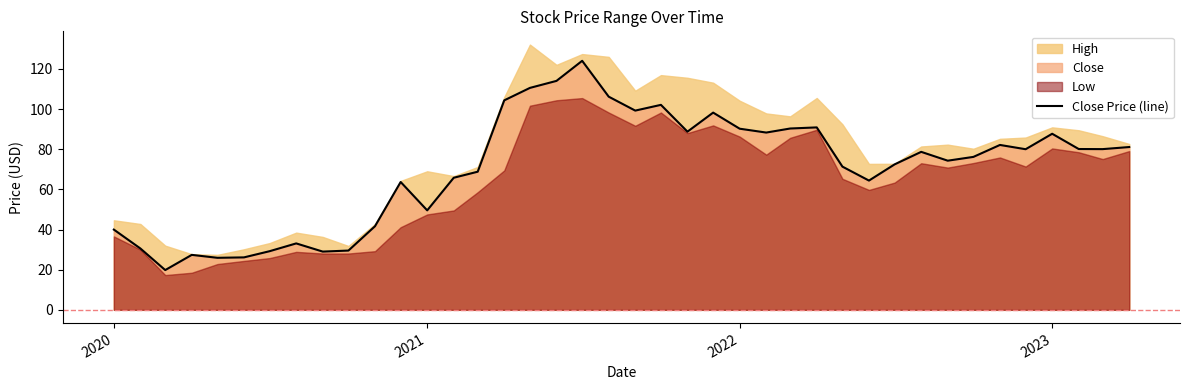

What is the lowest value of the Close Price (line) series?

19.8